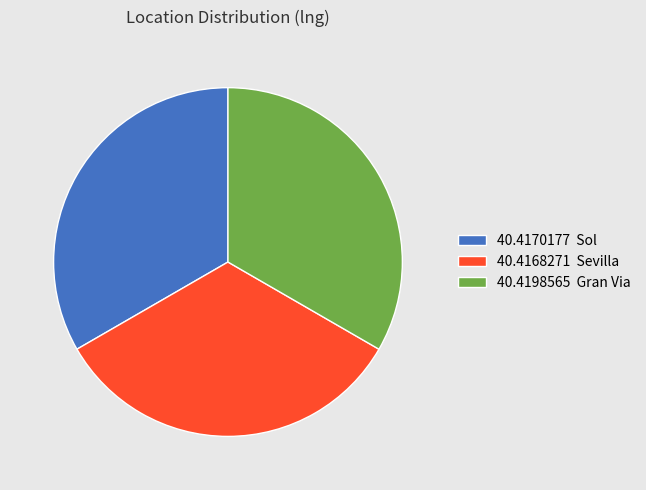

What is the ratio of the value at 40.4198565 Gran Via to the value at 40.4170177 Sol?

1.0